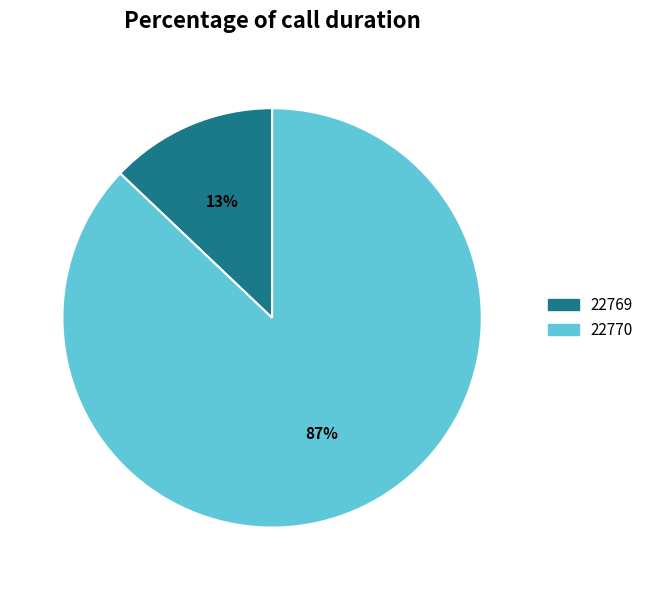

True or false: 22769 accounts for 1% of the total.

False